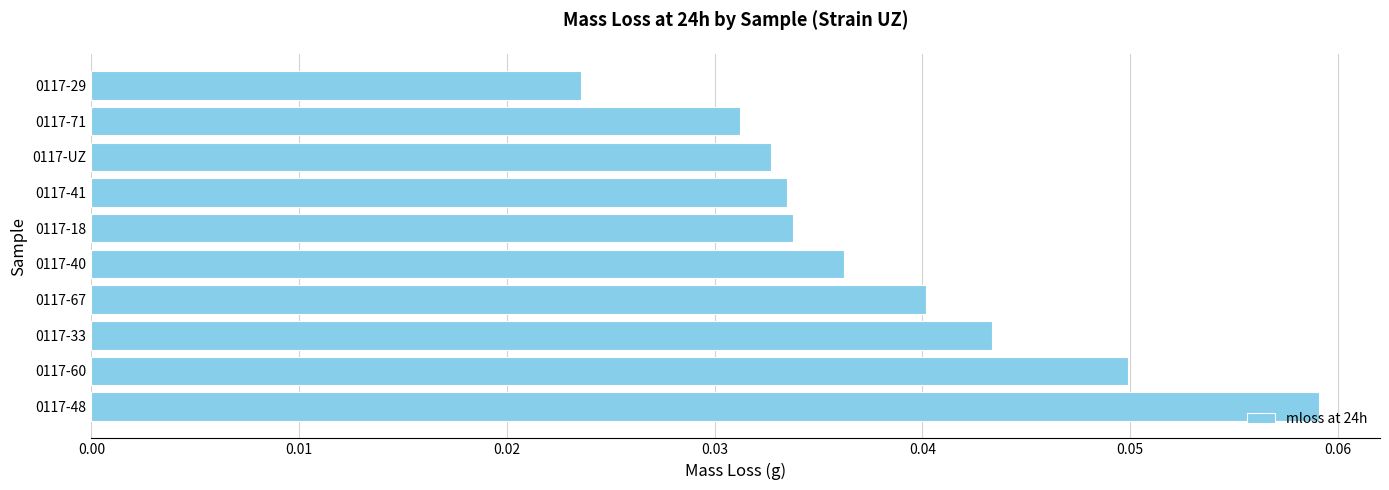

How many bars are there in total?

10